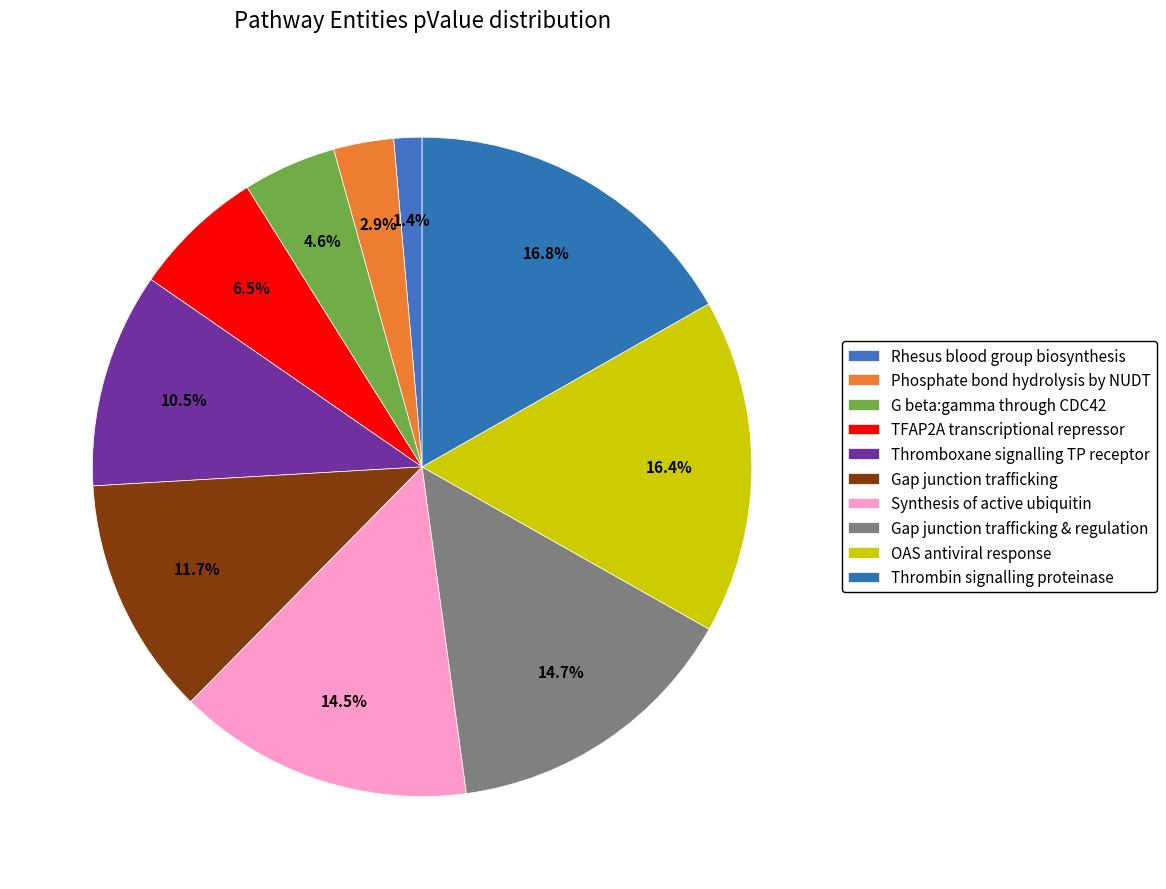

The Synthesis of active ubiquitin slice represents 15% of the pie. True or false?

True